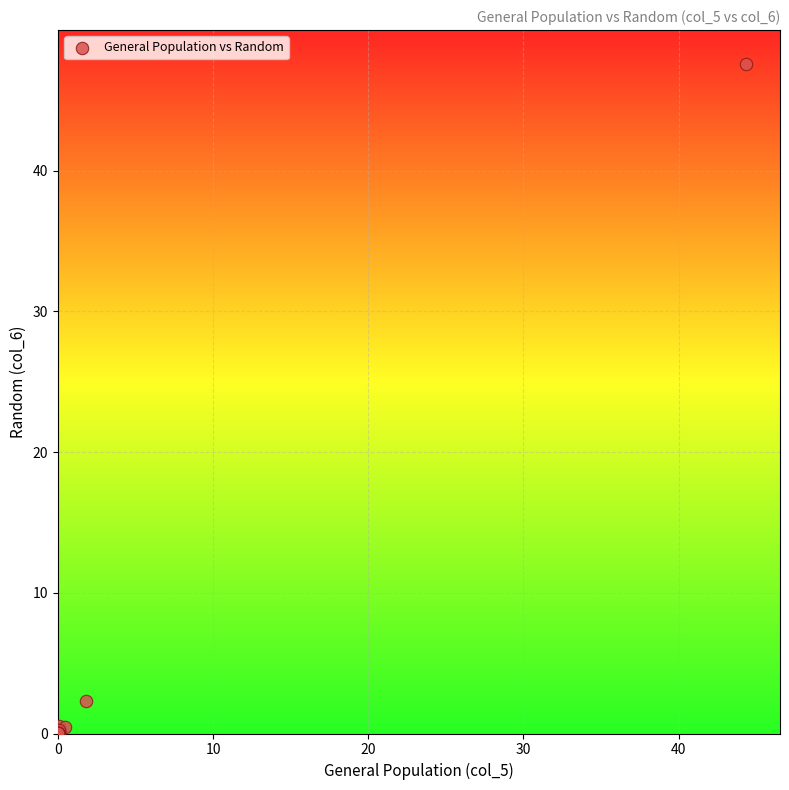

What Y value in the scatter plot is closest to 23?

2.3